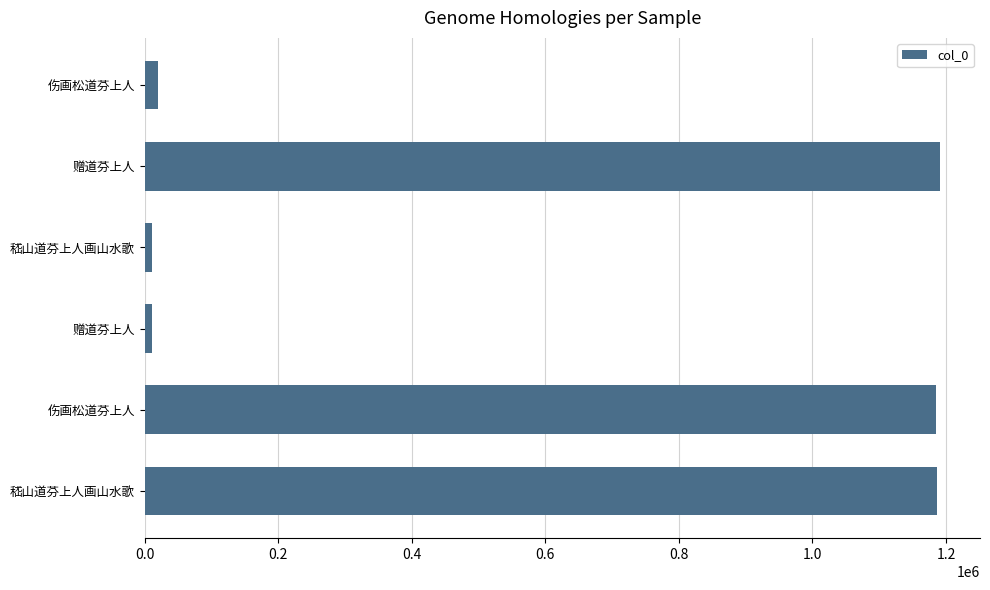

What is the maximum value shown in the chart?

1191351